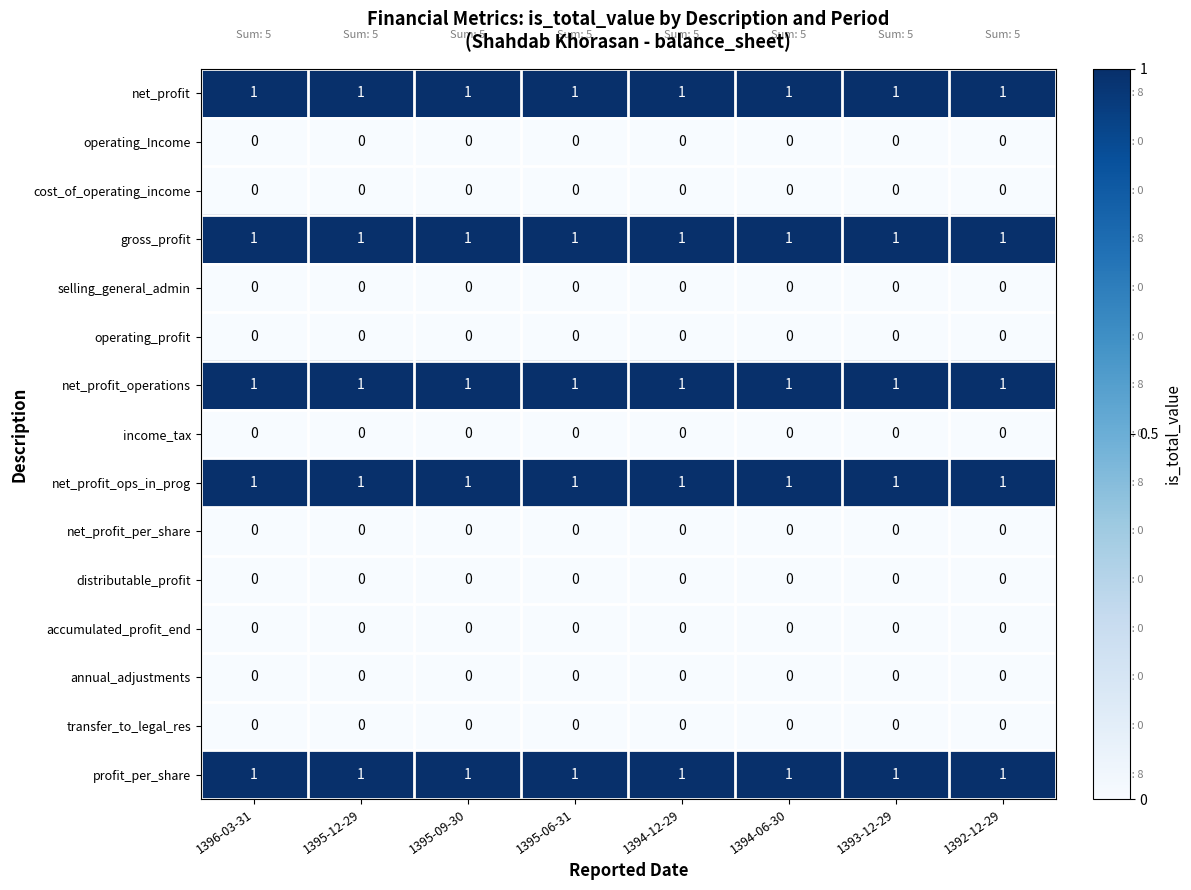

What is the total value across all series at 1395-12-29?

5